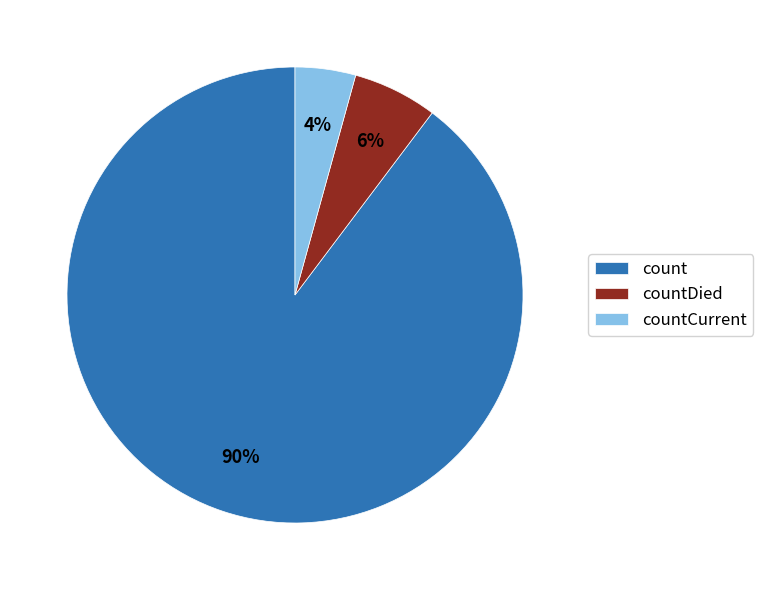

Rank the categories by value from highest to lowest.

count, countDied, countCurrent